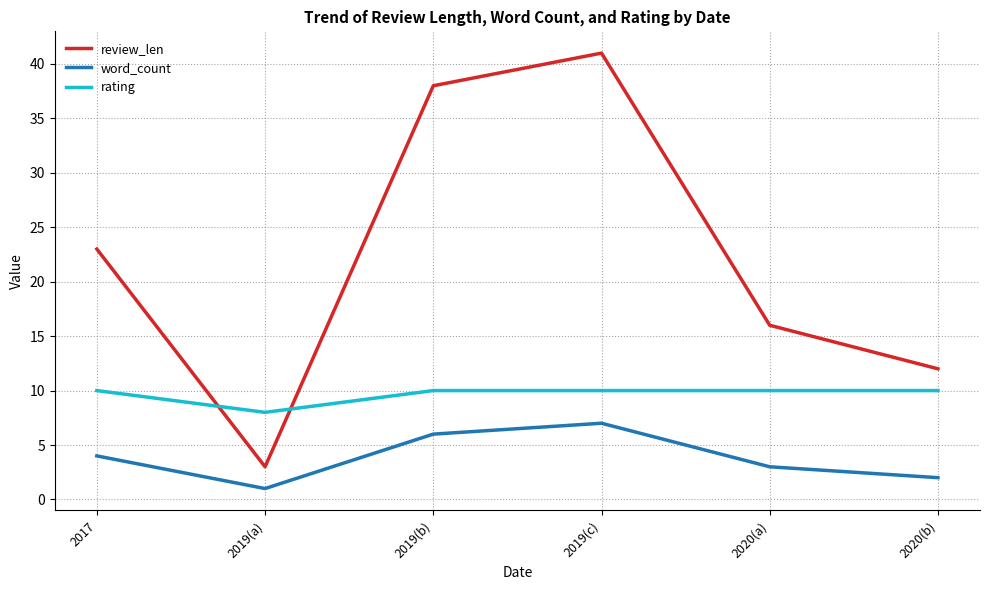

Rank the series by their average value, from lowest to highest.

word_count, rating, review_len